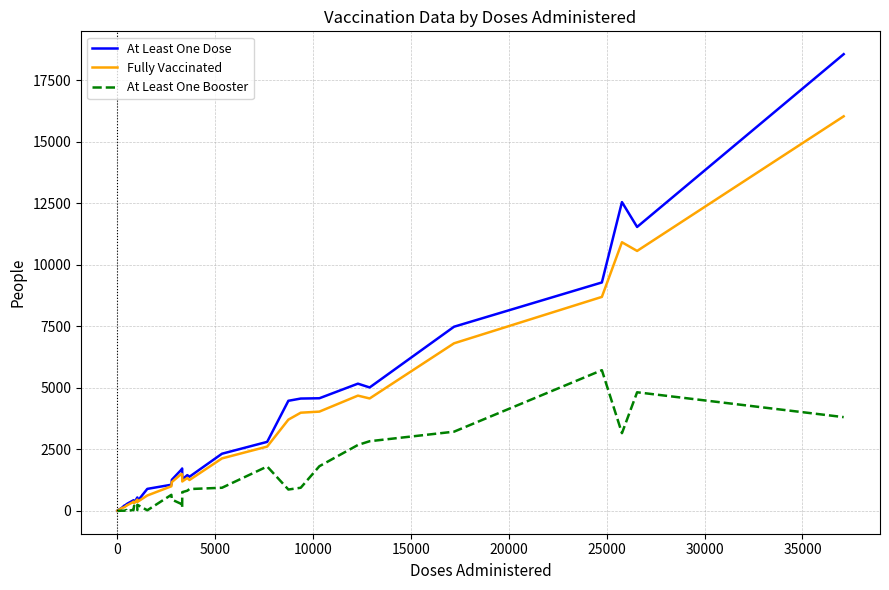

List the series in order of their peak value, highest first.

At Least One Dose, Fully Vaccinated, At Least One Booster